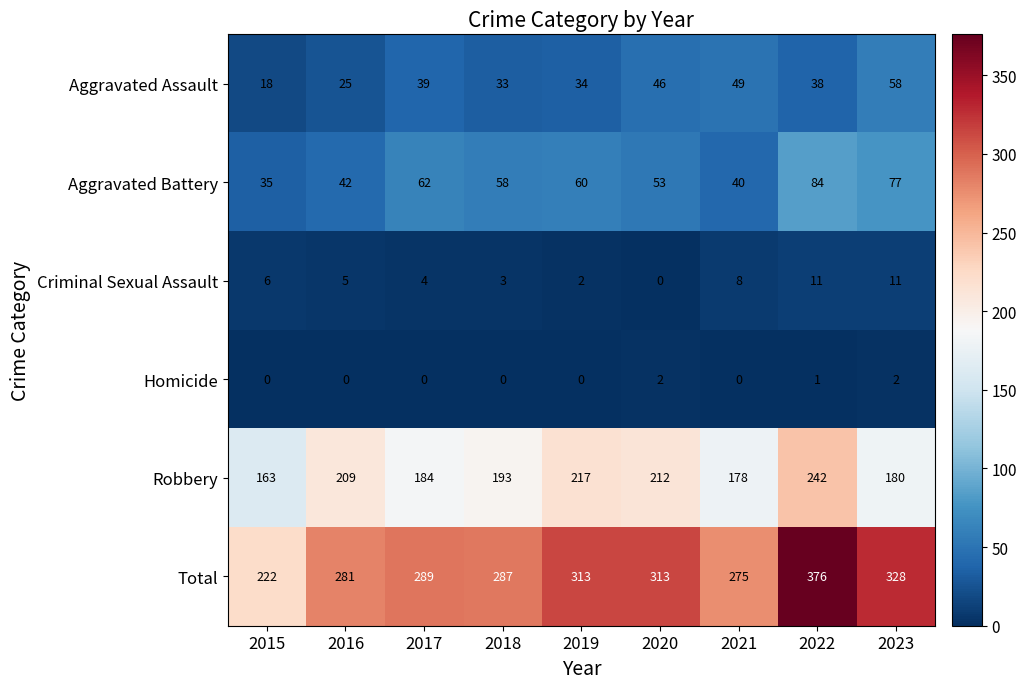

At 2015, list the series in order from smallest to largest.

Homicide, Criminal Sexual Assault, Aggravated Assault, Aggravated Battery, Robbery, Total